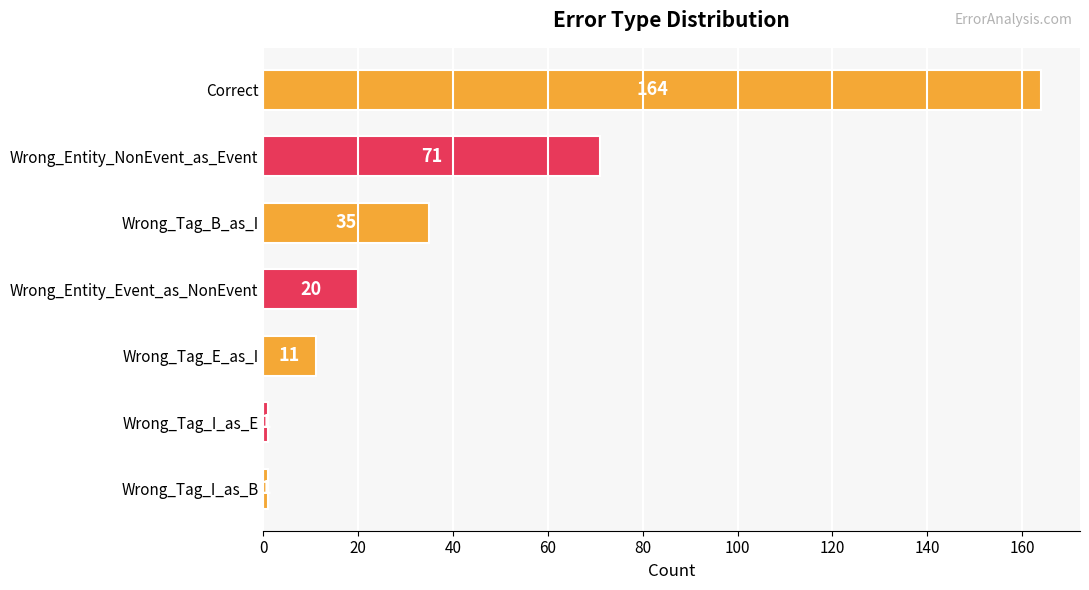

Which has a higher value, Wrong_Tag_B_as_I or Wrong_Tag_E_as_I?

Wrong_Tag_B_as_I